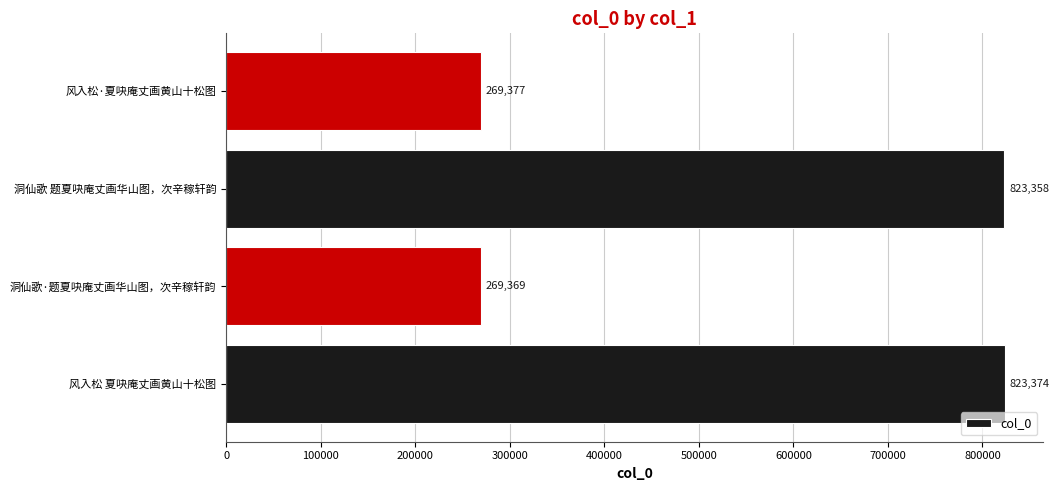

Reading bottom to top, transcribe all the data shown in this chart.

风入松 夏吷庵丈画黄山十松图=823374	洞仙歌·题夏吷庵丈画华山图，次辛稼轩韵=269369	洞仙歌 题夏吷庵丈画华山图，次辛稼轩韵=823358	风入松·夏吷庵丈画黄山十松图=269377